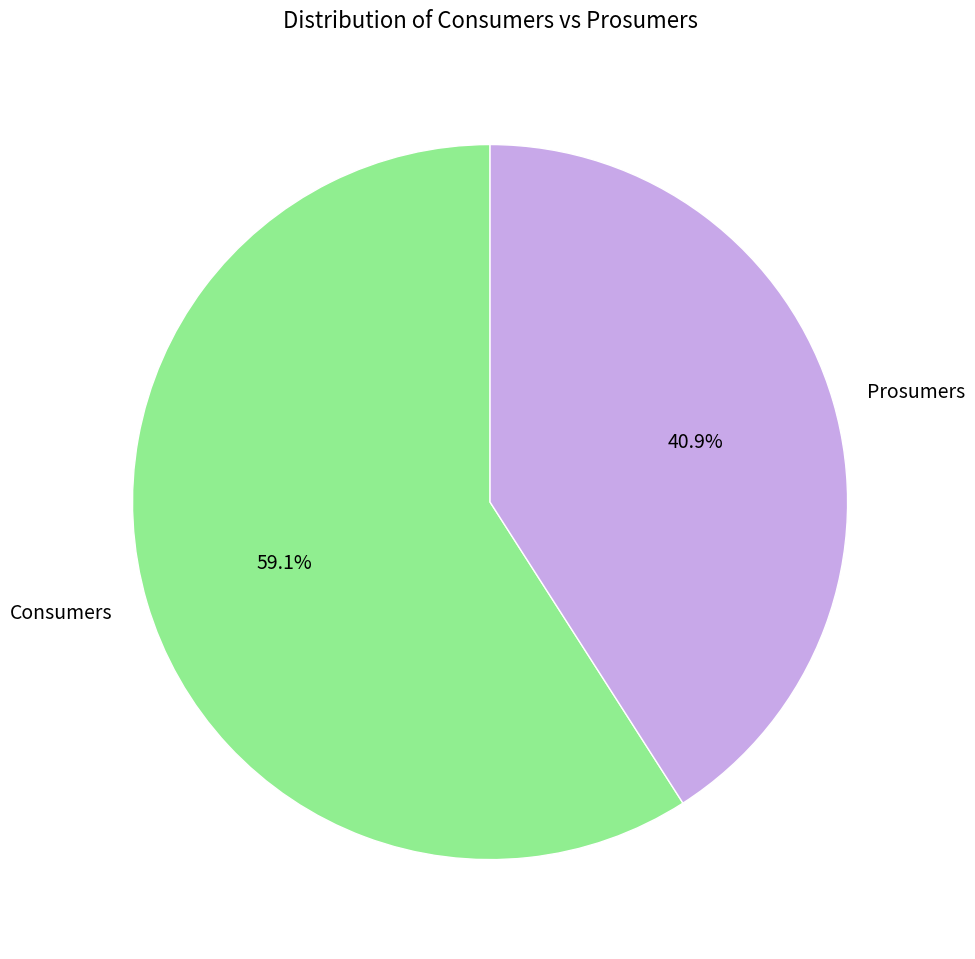

Which slice is the smallest?

Prosumers